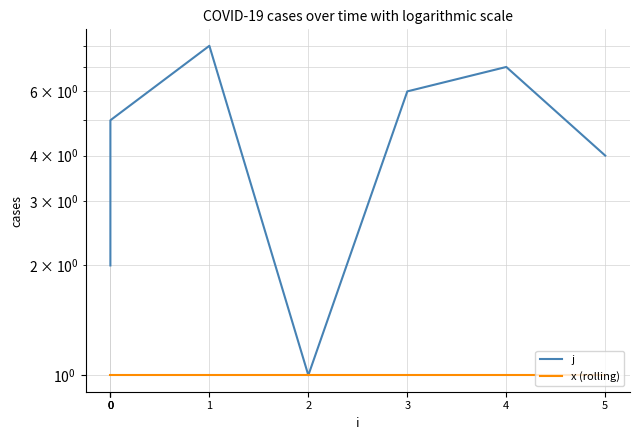

Reading left to right, transcribe all the data shown in this chart.

j: 2	3	5	8	1	6	7	4
x (rolling): 1	1	1	1	1	1	1	1